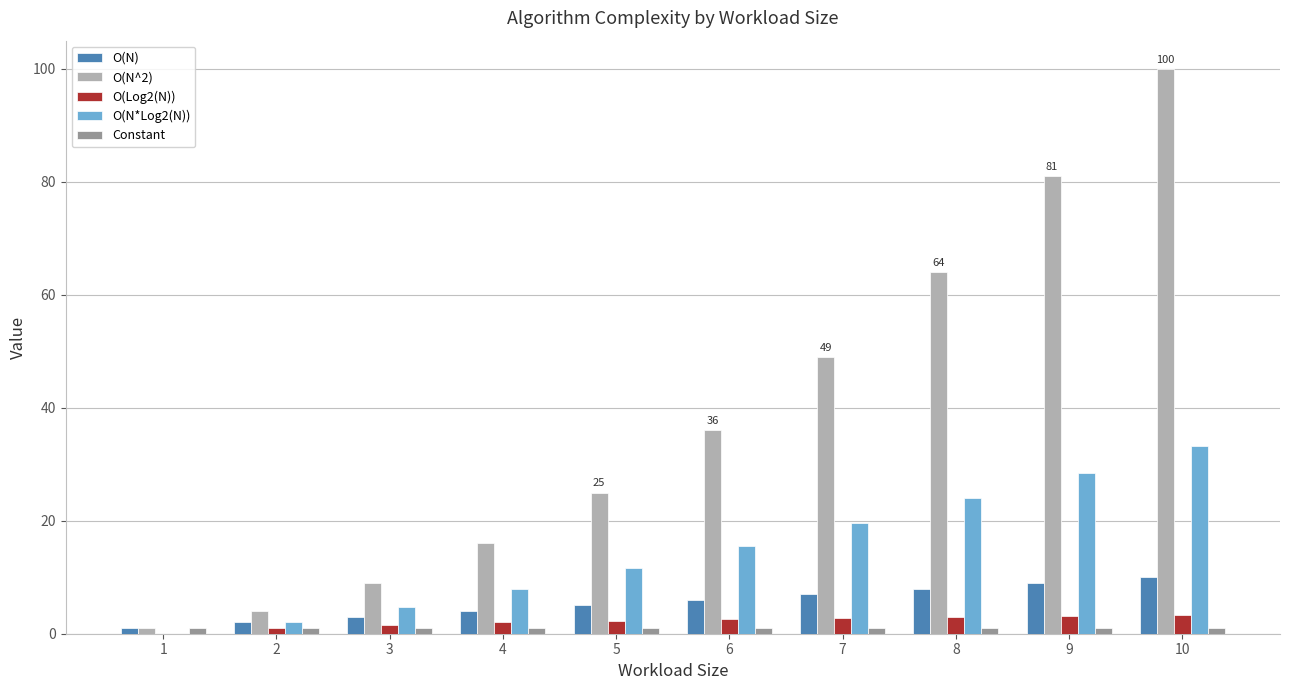

Which series changed the most between 2 and 3?

O(N^2)